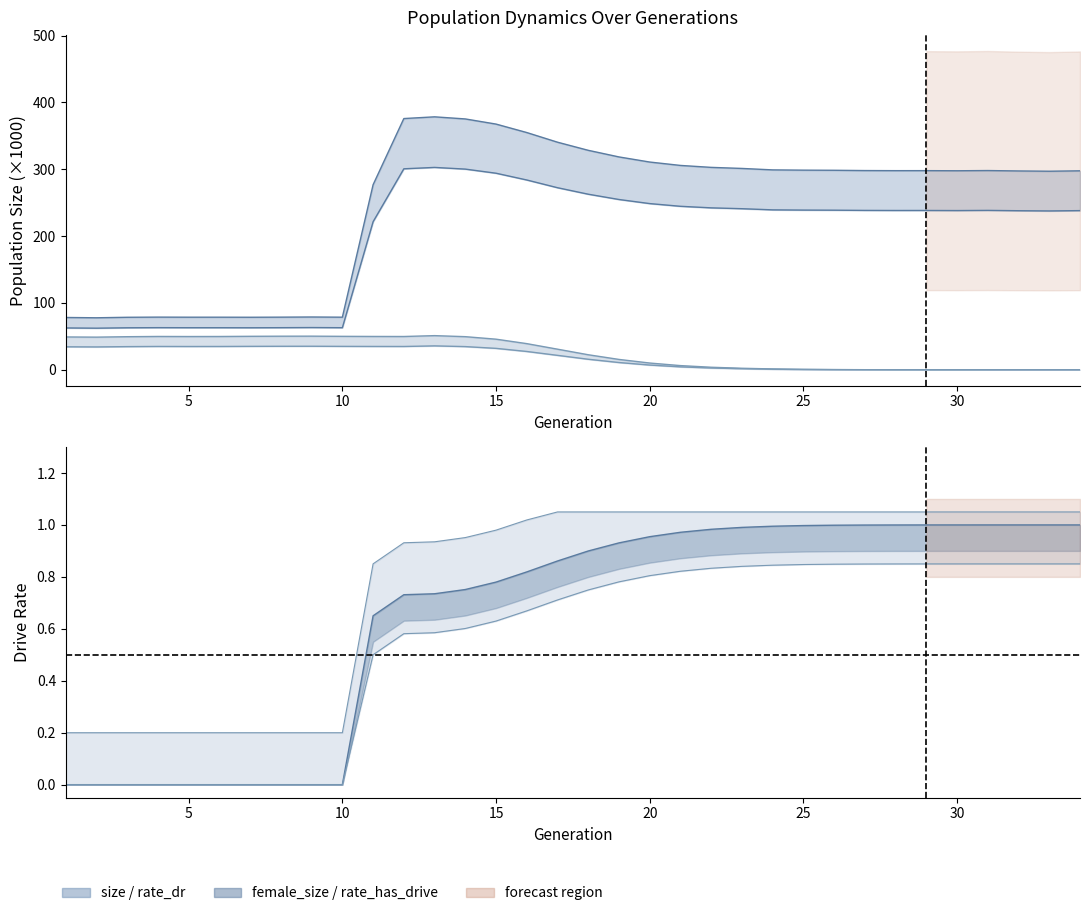

At which category is the sum across all series the highest?

13